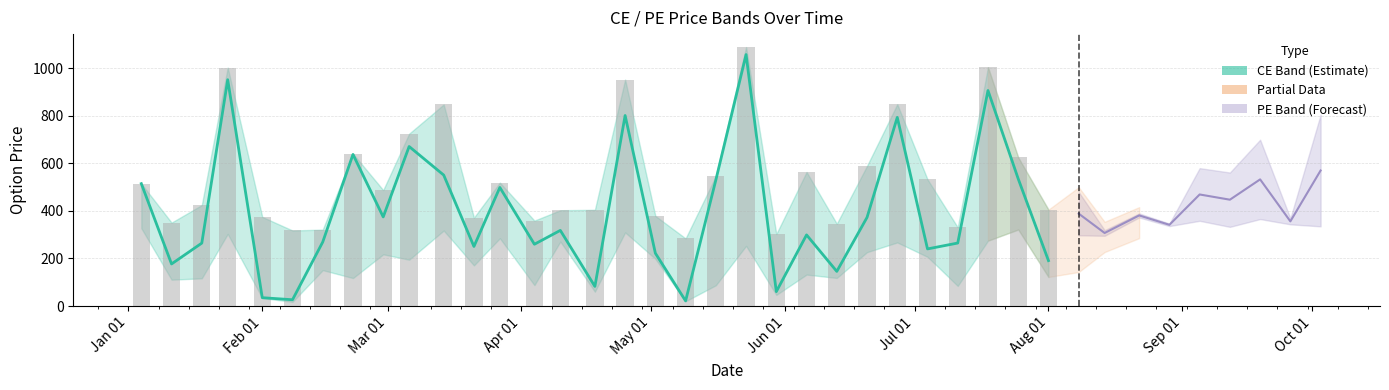

What is the difference between the highest and lowest values at 2024-01-11?

481.6